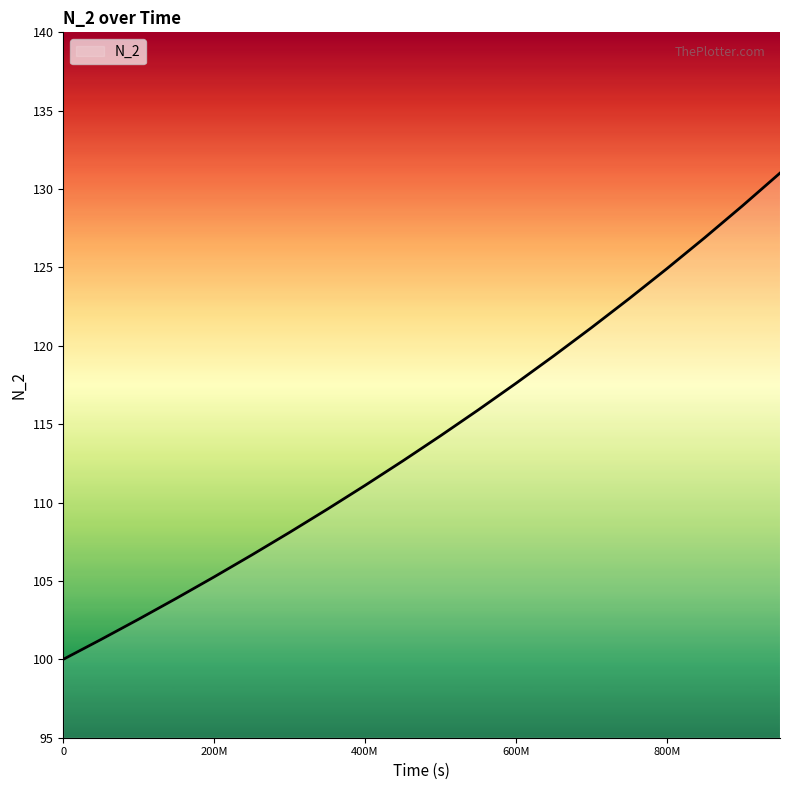

What is the minimum value shown in the chart?

100.0